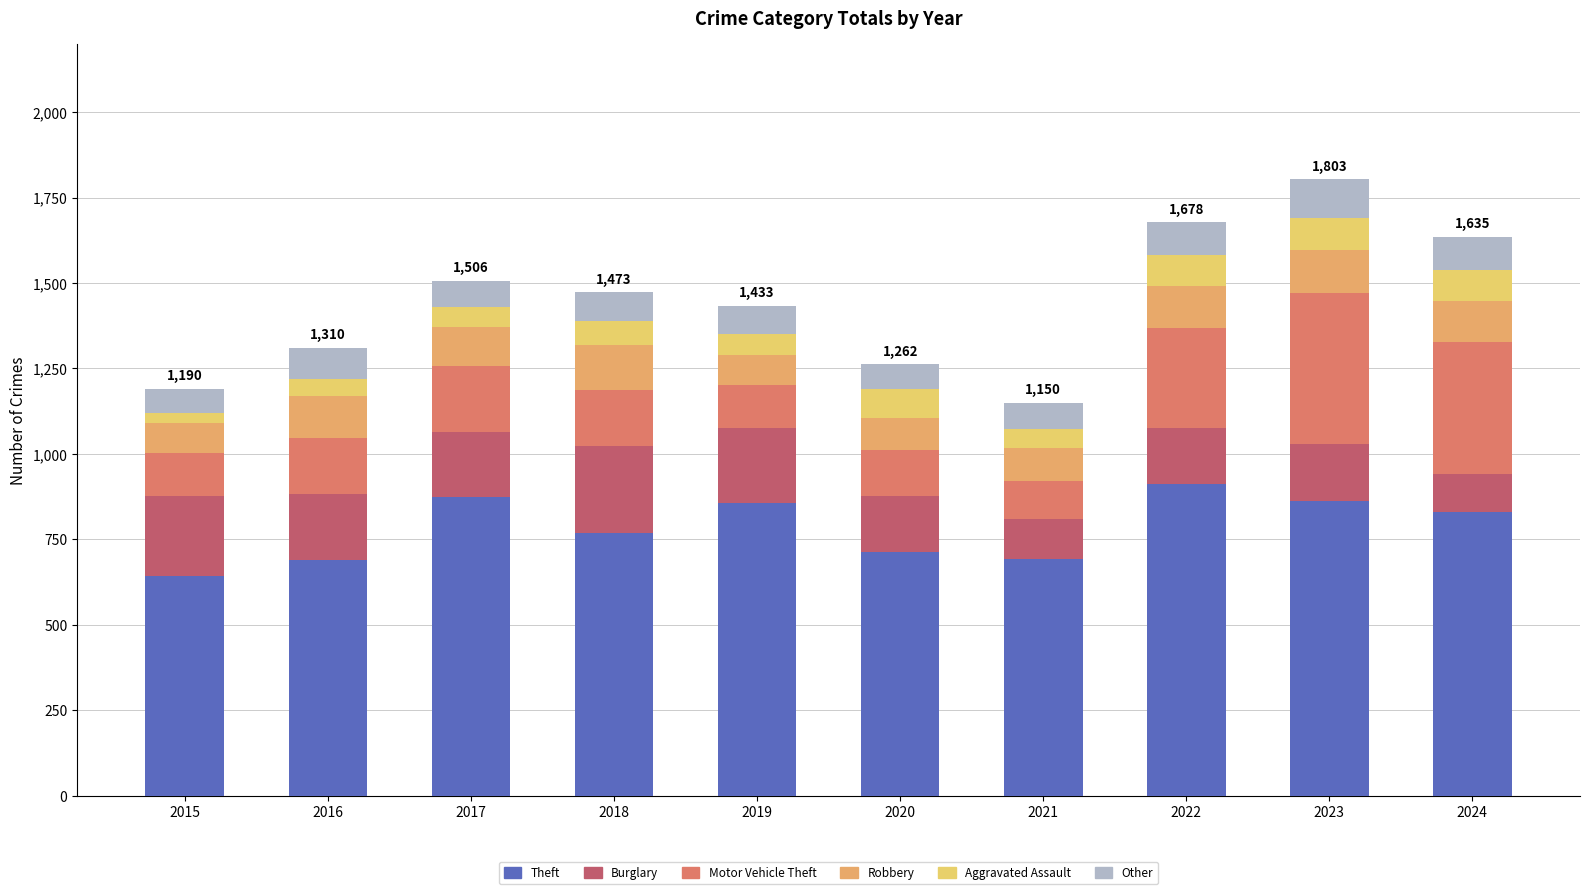

Rank the series at 2018 from highest to lowest value.

Theft, Burglary, Motor Vehicle Theft, Robbery, Other, Aggravated Assault